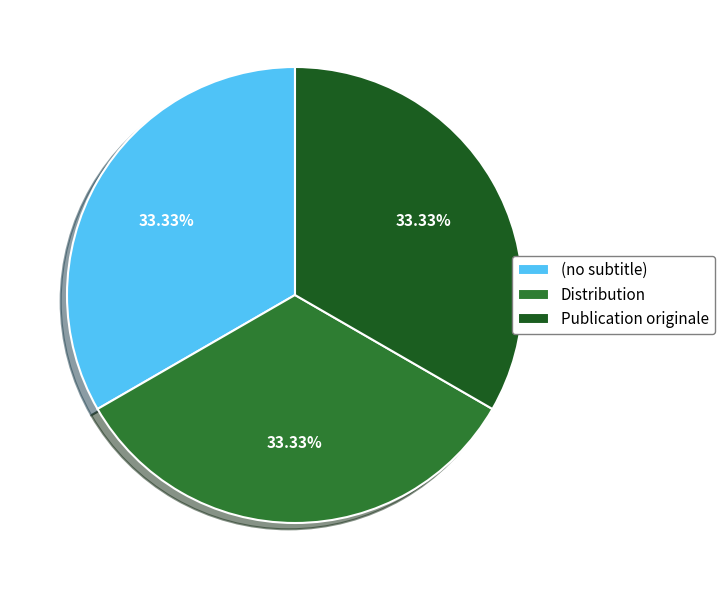

Count the number of slices in the pie.

3